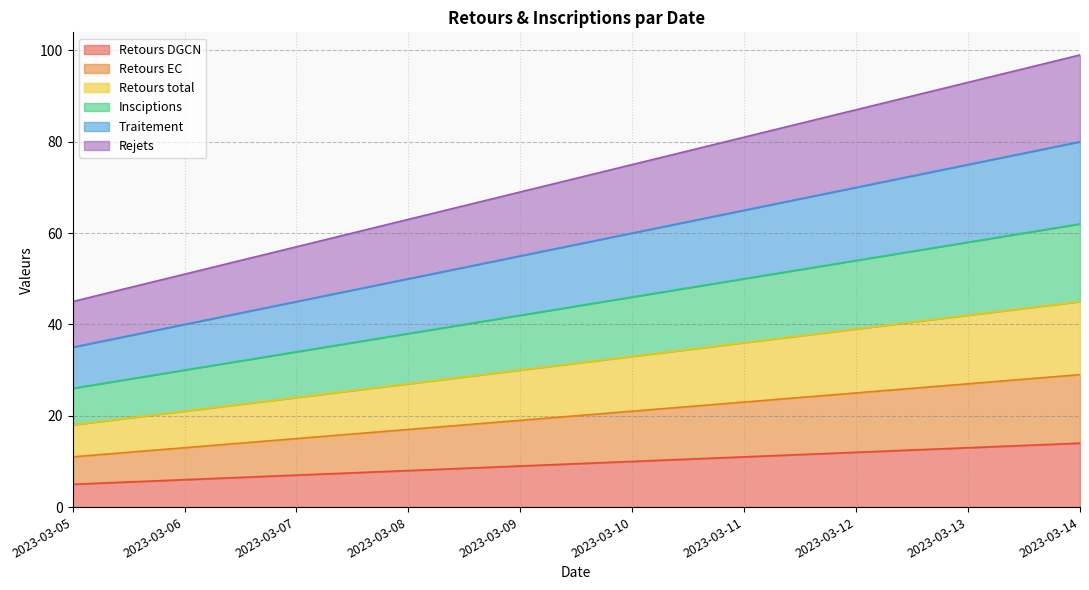

True or false: Rejets and Retours DGCN intersect in this chart.

False